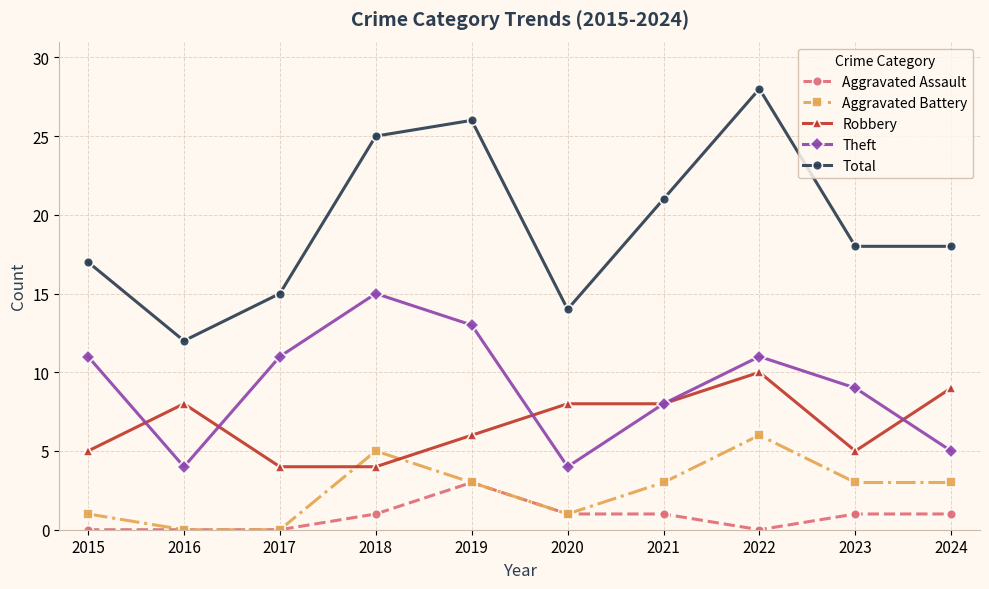

Which category has the highest value in the Theft series?

2018